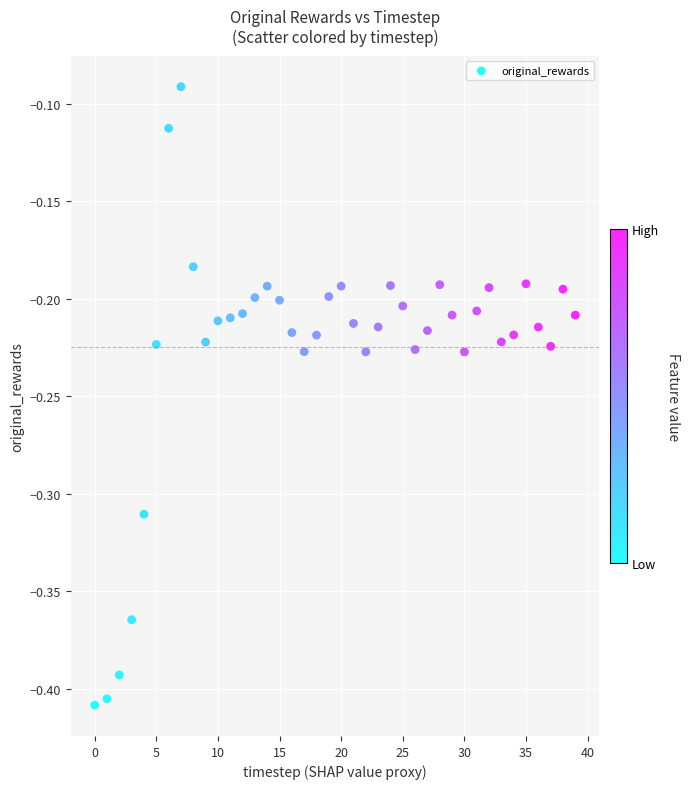

What is the range of Y values (max minus min)?

0.3